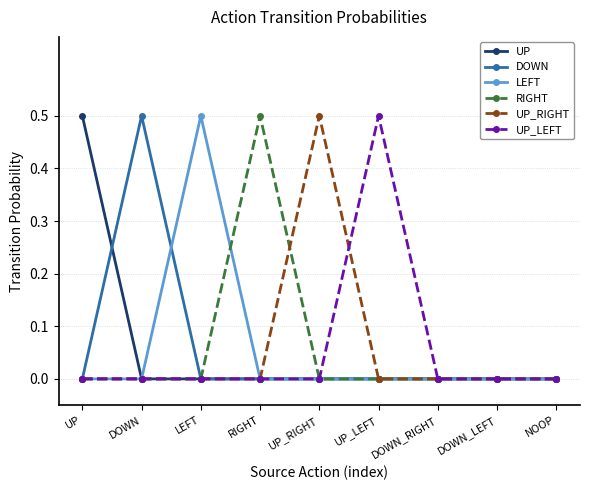

Count the number of data series in this chart.

6